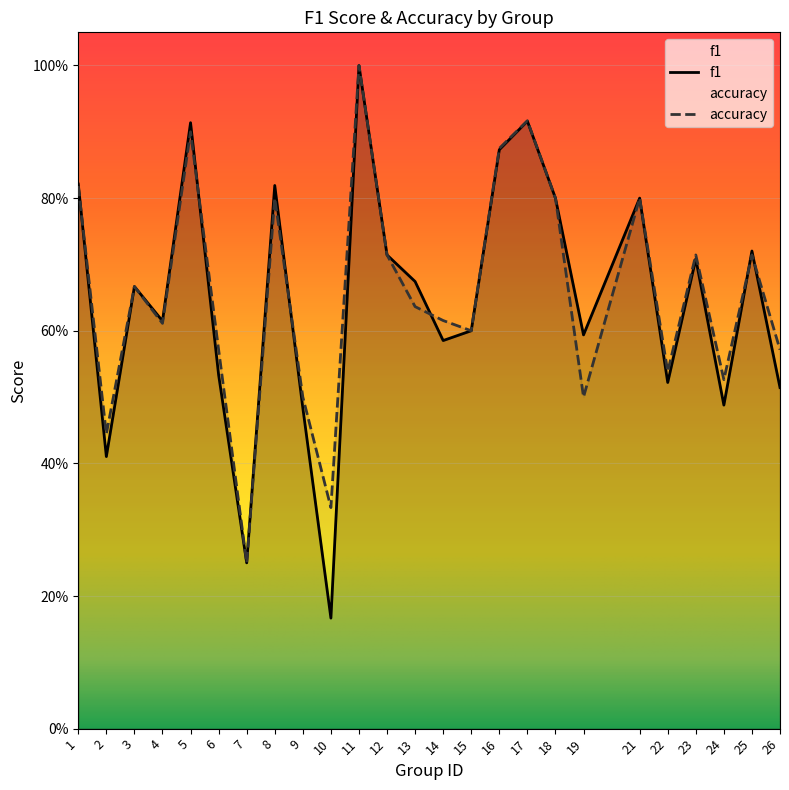

What is the greatest value displayed?

1.0